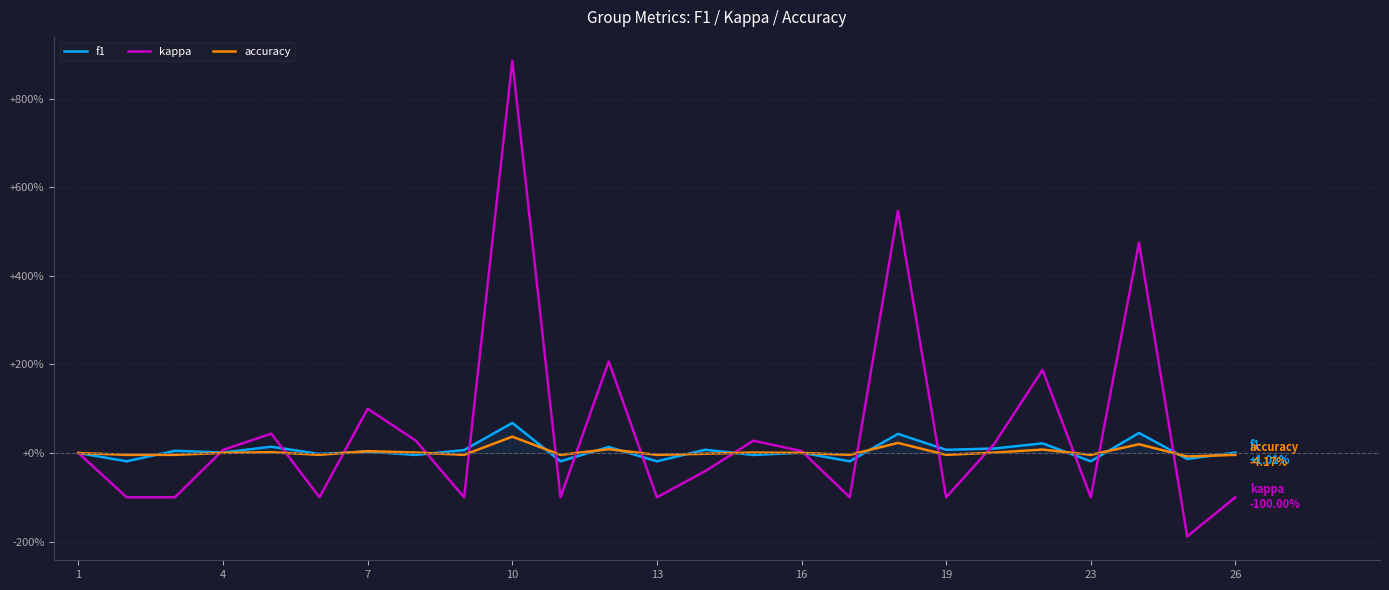

Which series has the largest range (max minus min)?

kappa